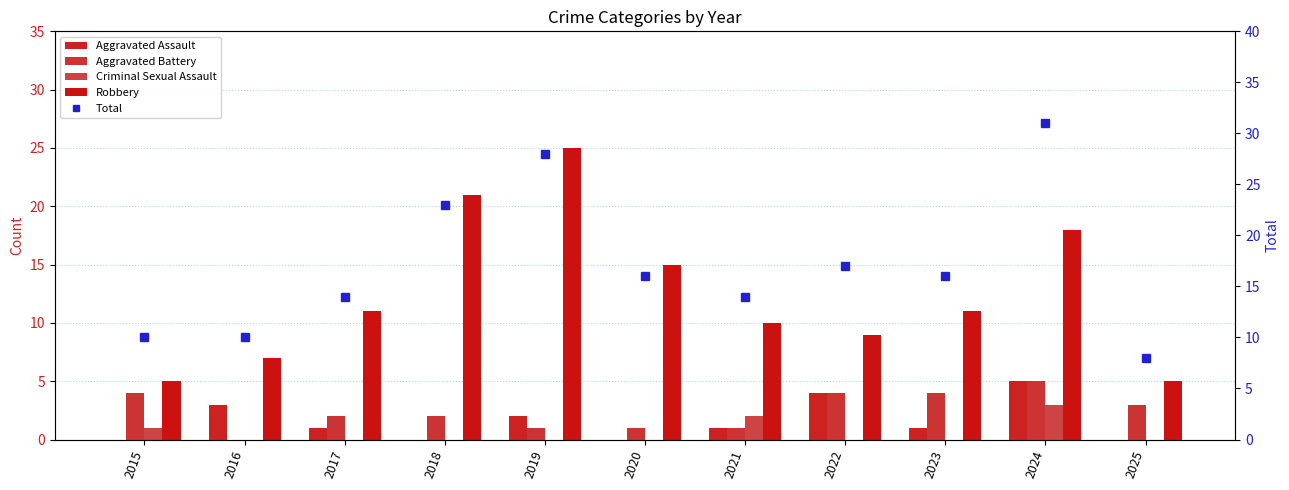

Rank the series by their maximum value, from lowest to highest.

Criminal Sexual Assault, Aggravated Assault, Aggravated Battery, Robbery, Total